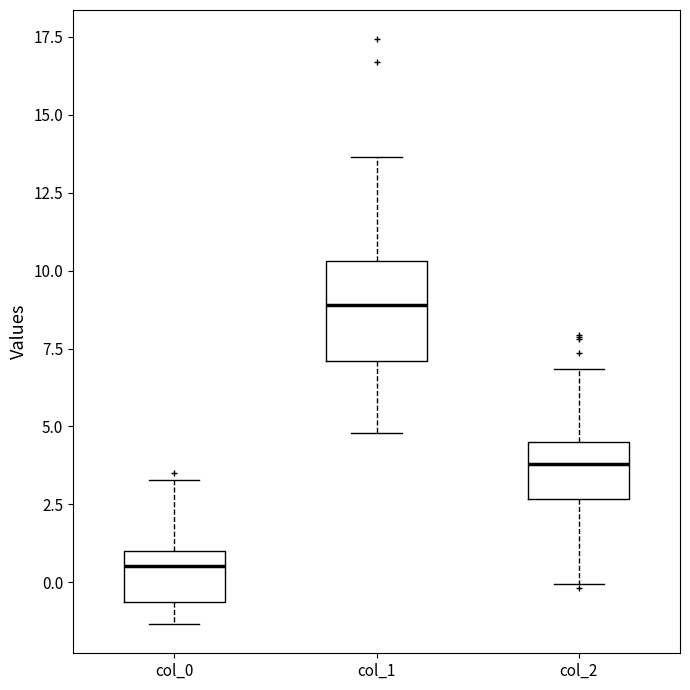

Comparing the boxes themselves (not the whiskers), which one is the tallest?

col_1